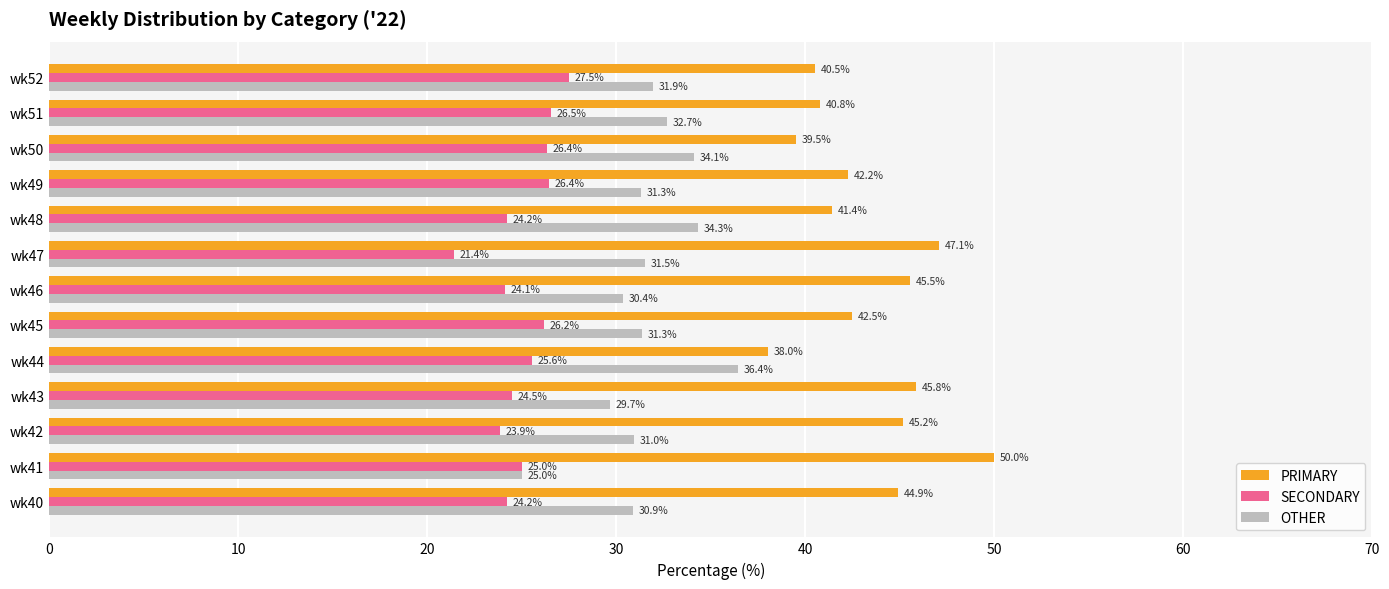

Is it true that PRIMARY equals 21.1 at wk52?

False